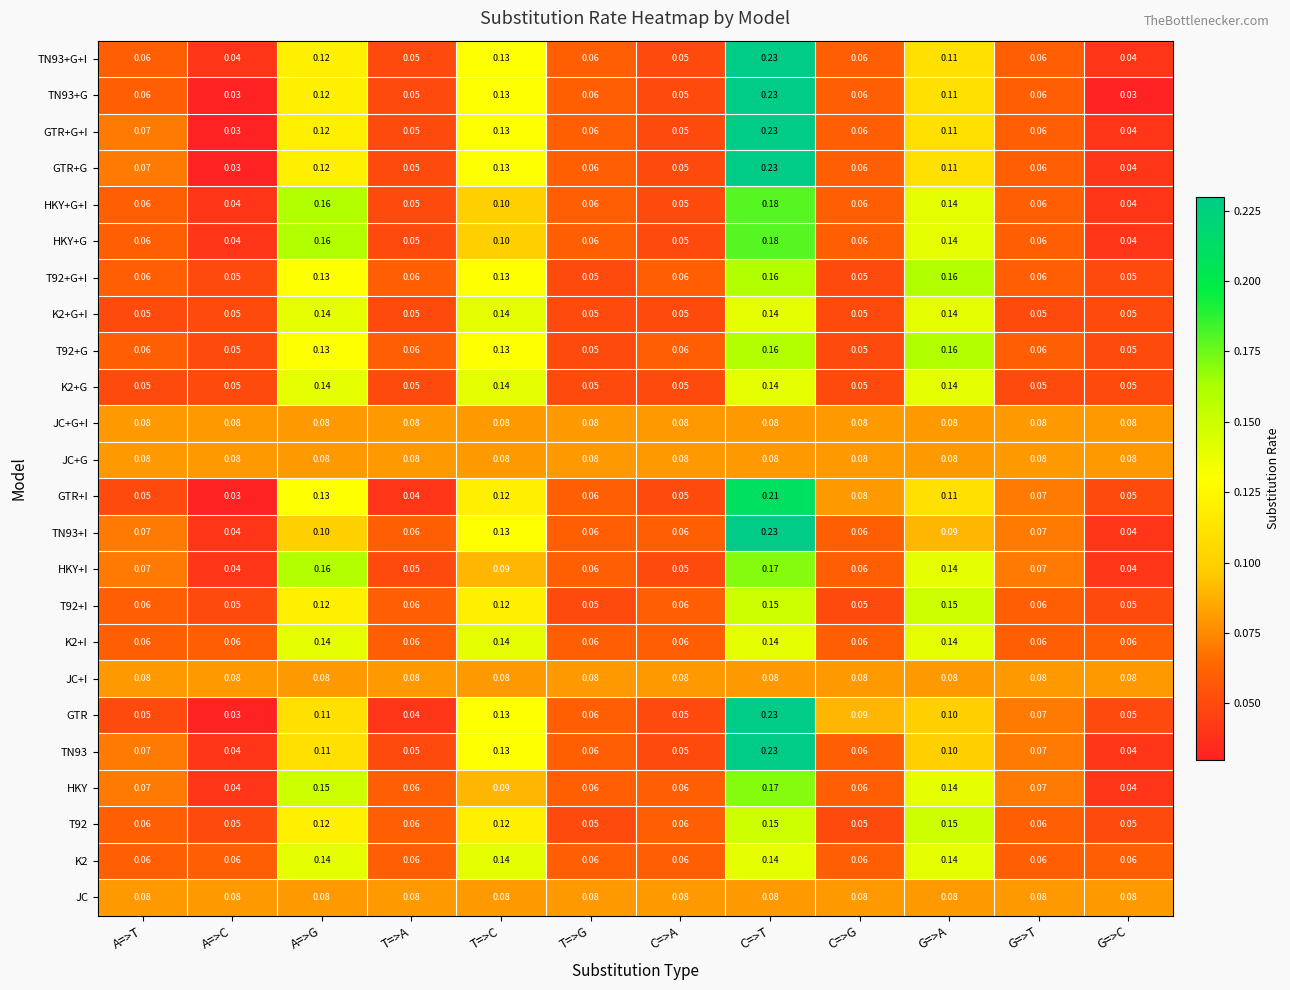

At which category does the chart reach its peak across all series?

C=>T